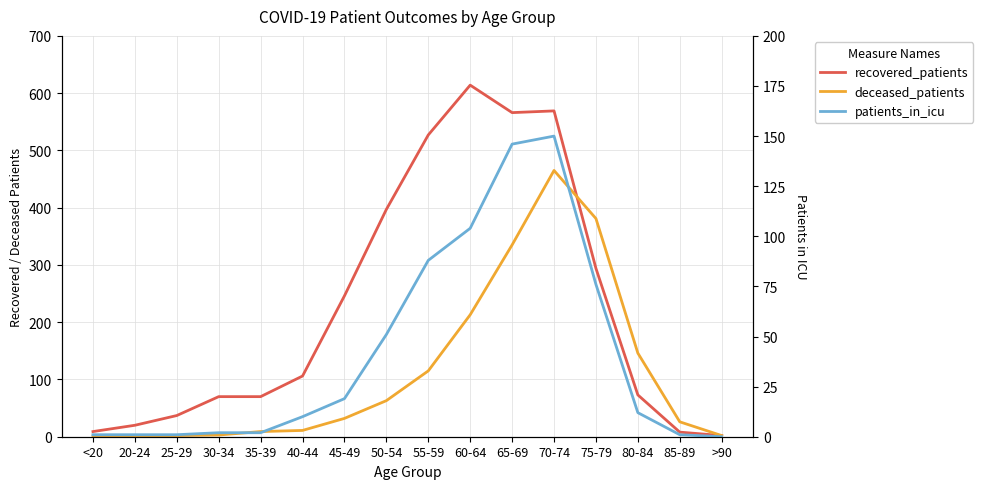

At which label does recovered_patients first exceed 106?

45-49